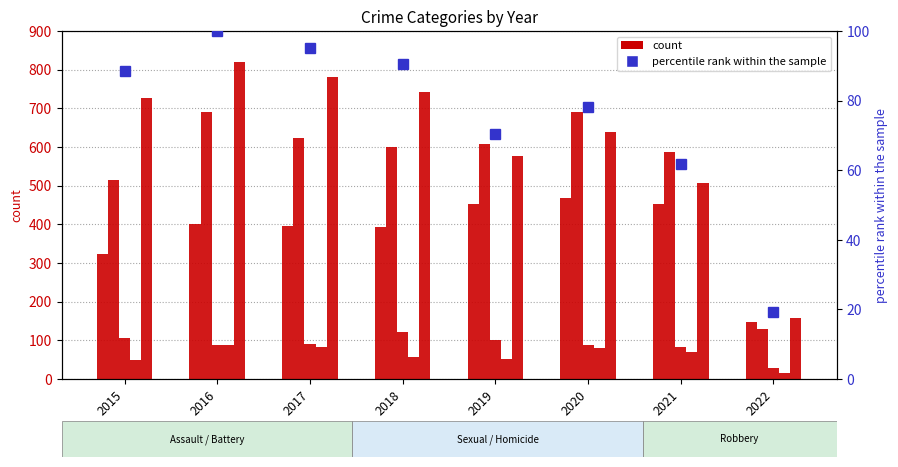

What is the value of the Robbery bar at the 5th from the left?

577.0